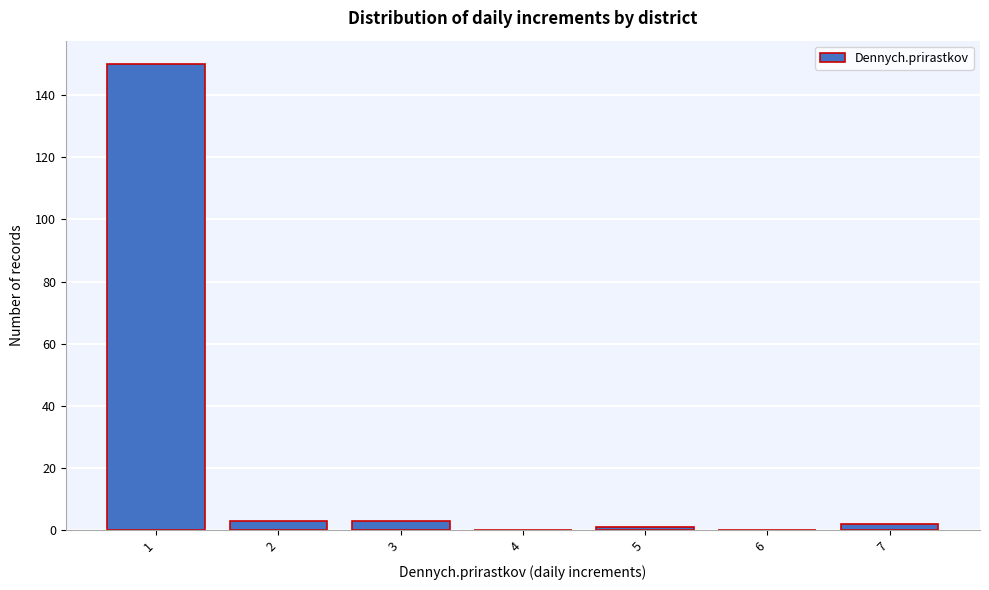

How tall is the bar that spans 0.5 to 1.5 on the x-axis? The values are not printed on the chart, so give them approximately, as read against the axis.

150